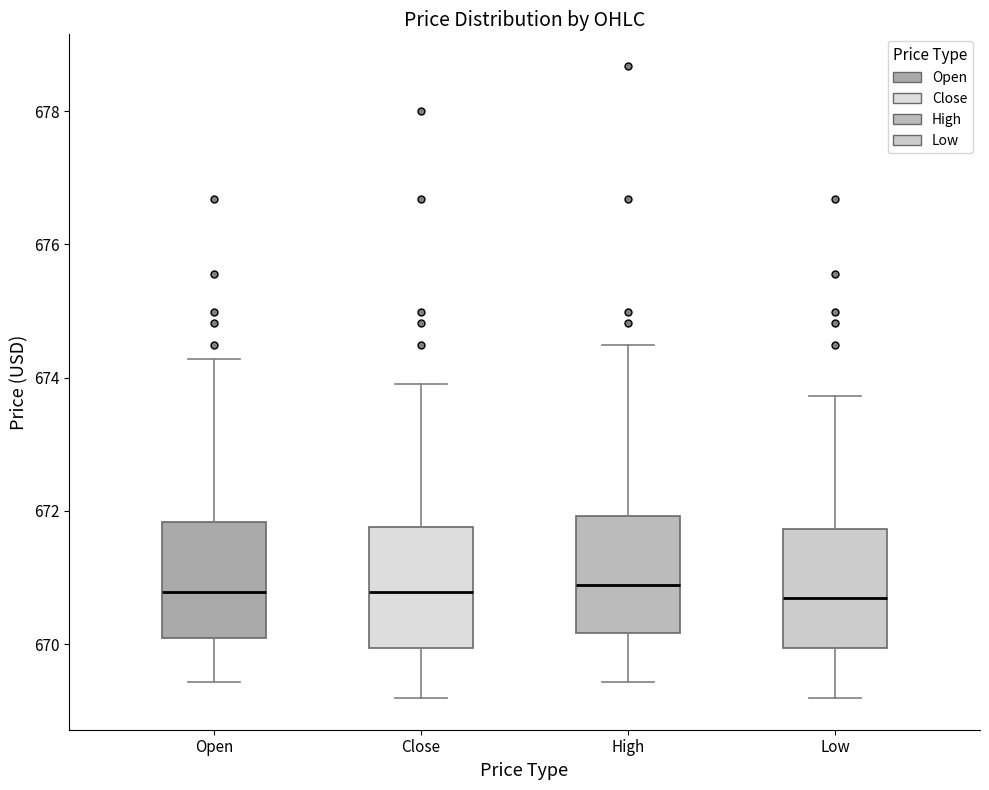

Where is the upper edge of the box for Low on the y-axis? The values are not printed on the chart, so give them approximately, as read against the axis.

671.8